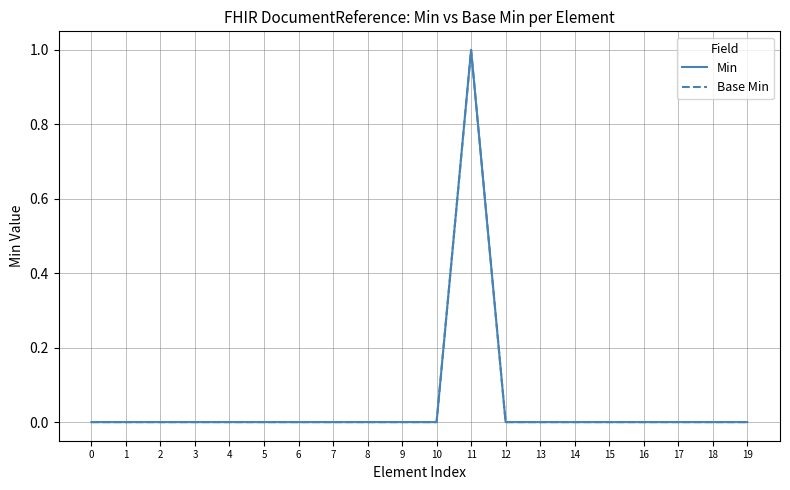

Does the chart have visible grid lines?

Yes